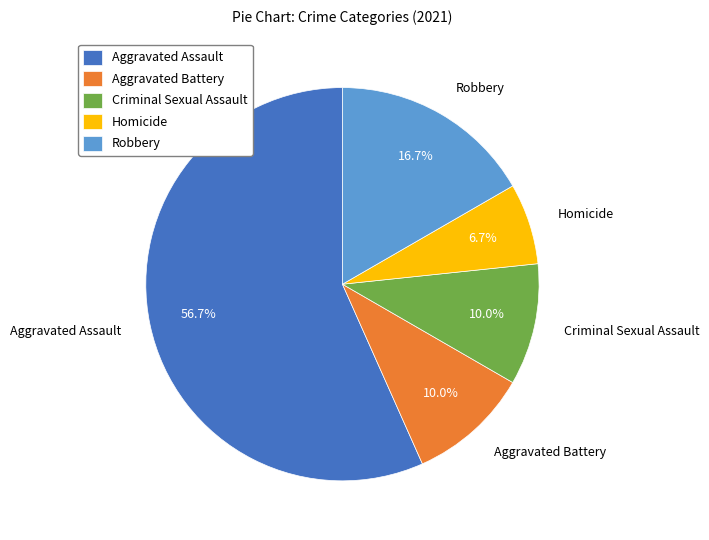

Approximately how many times larger is the value at Criminal Sexual Assault compared to Aggravated Battery?

1.0